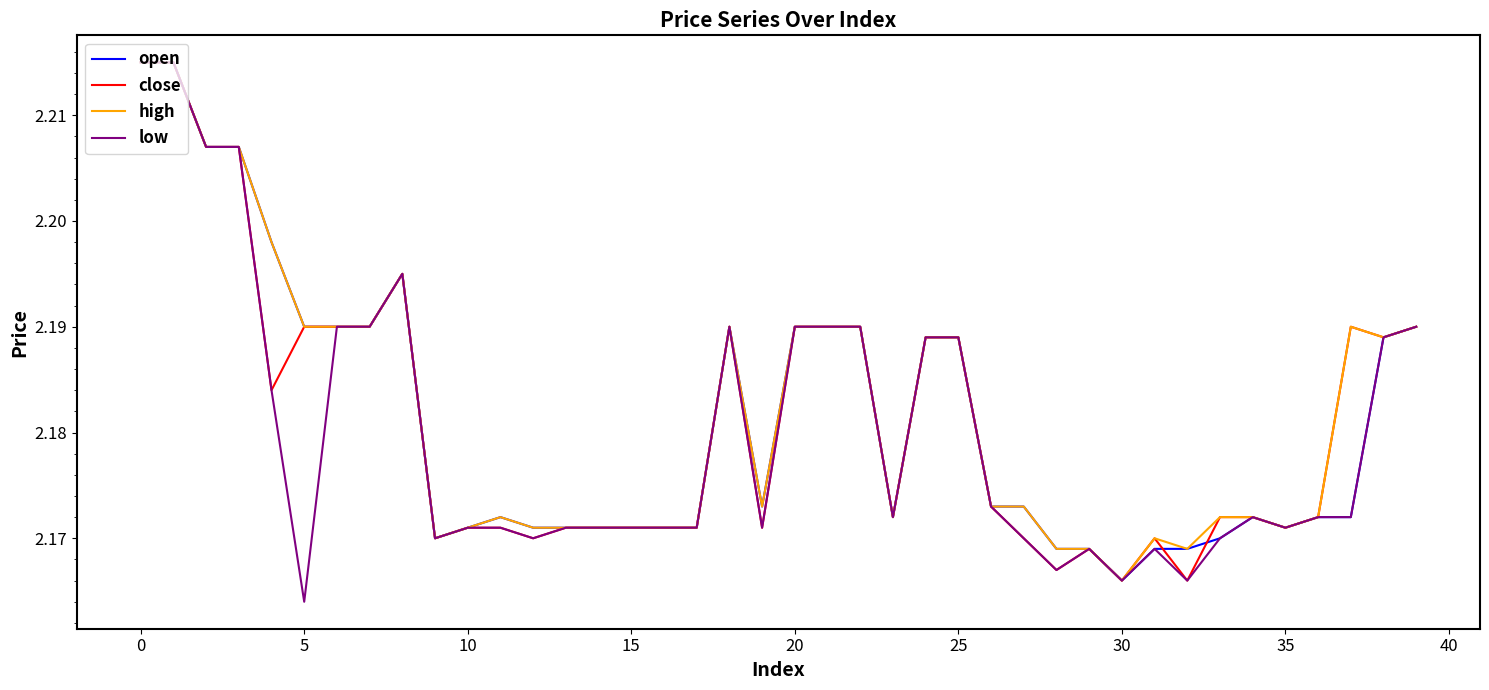

Which series has the widest spread of values?

low